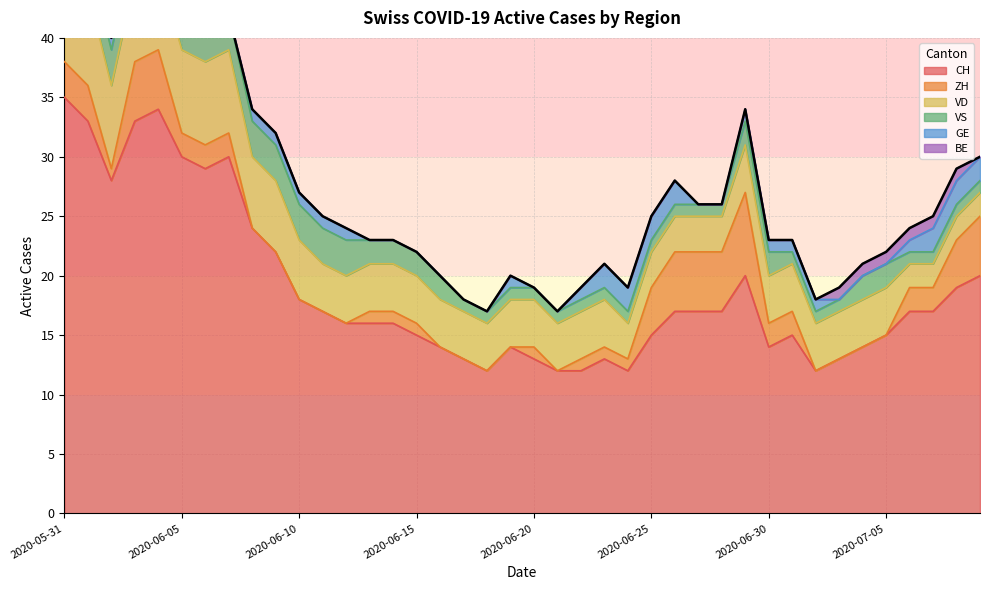

At which label does CH reach its peak?

2020-05-31